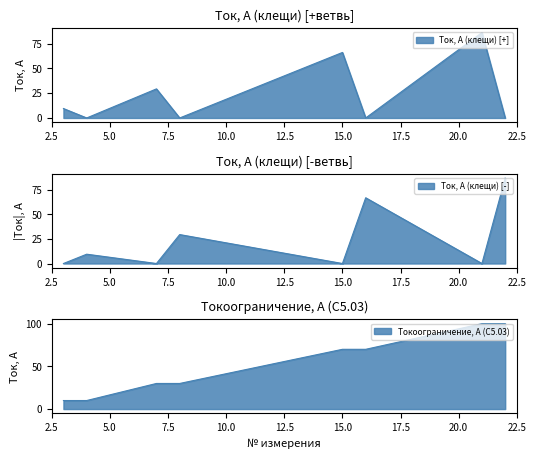

At which category does the chart reach its peak across all series?

21